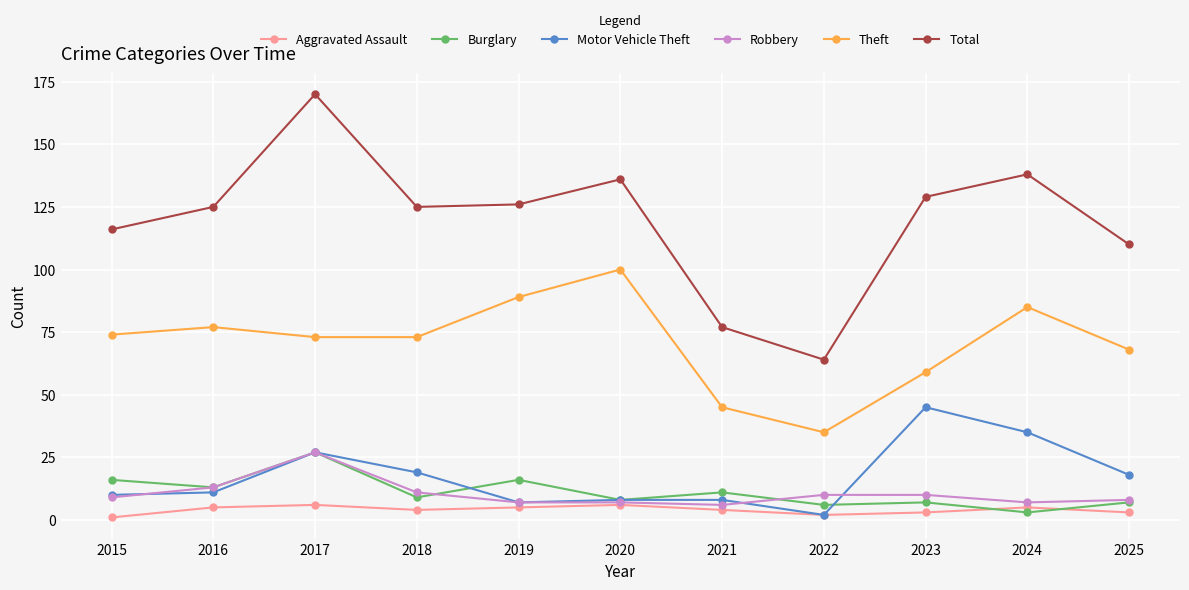

Does the chart display data point markers on the line(s)?

Yes